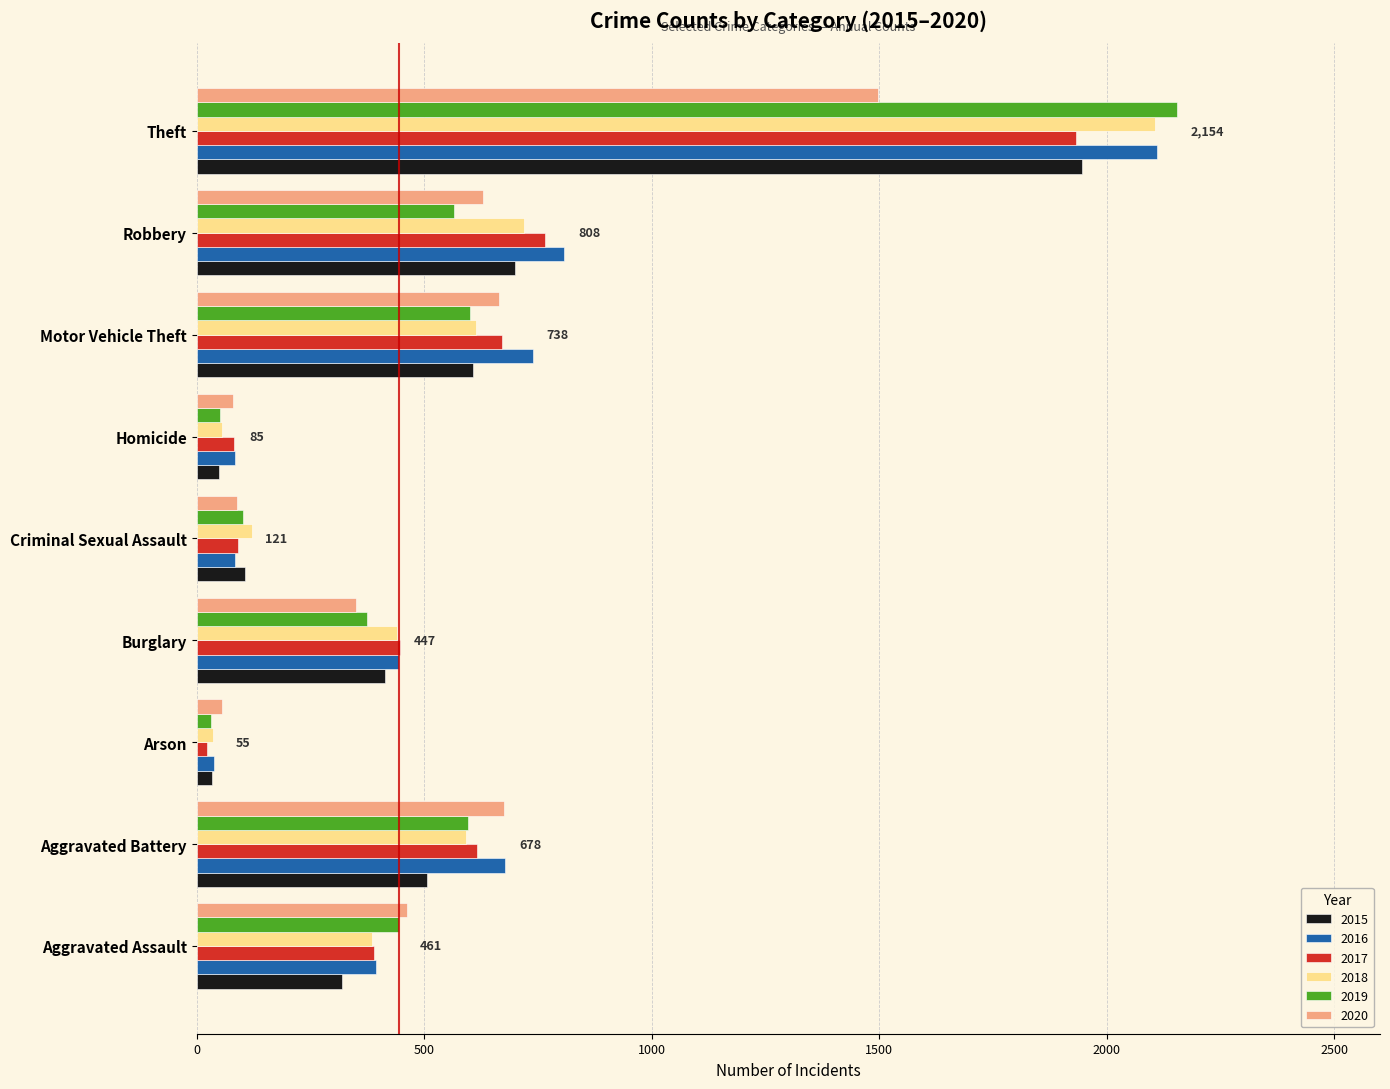

What is the total value across all series at Theft?

11744